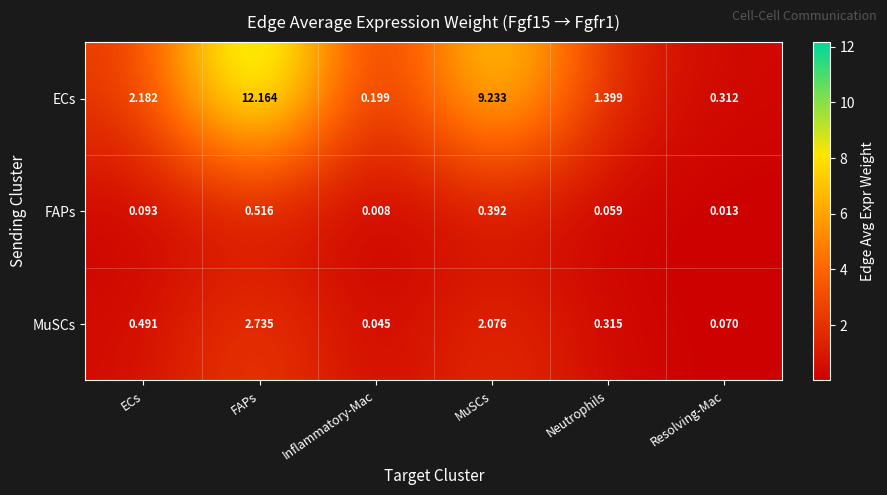

At how many categories does at least one series exceed 5?

2